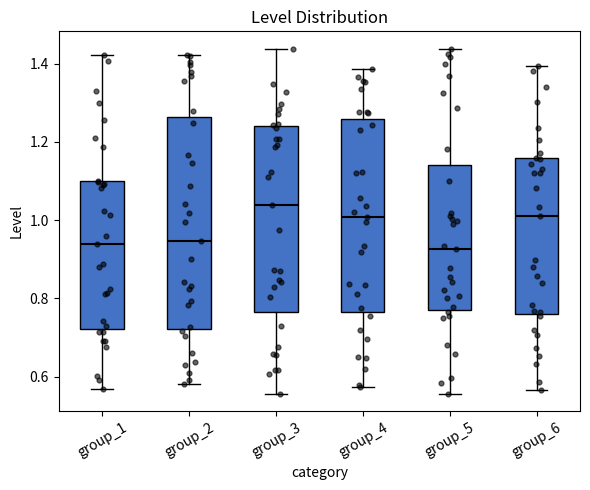

Where does the lower whisker of the box for group_6 end on the y-axis? The values are not printed on the chart, so give them approximately, as read against the axis.

0.56